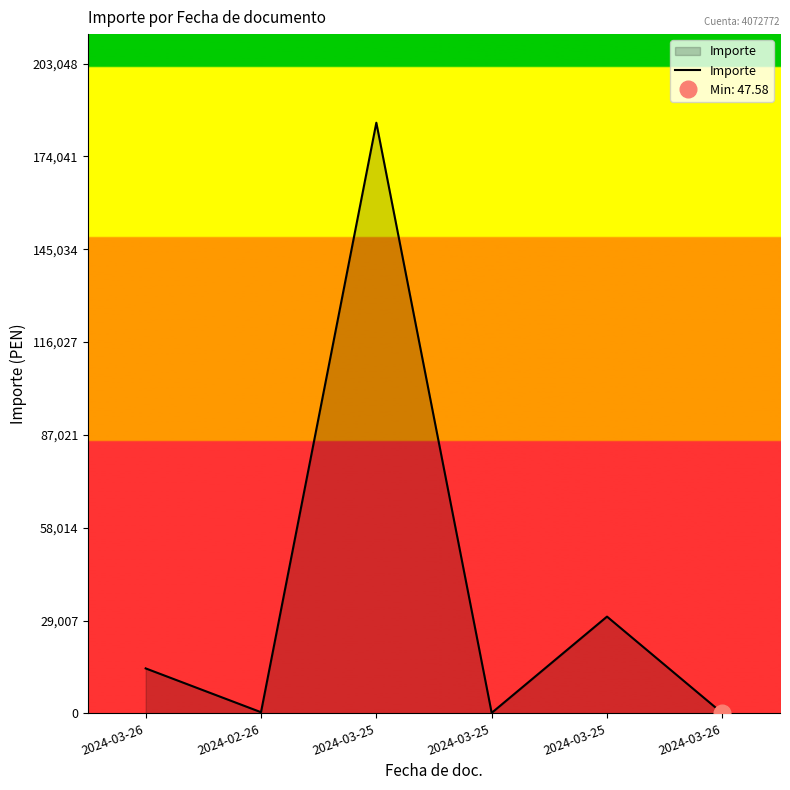

What is the average value?

38240.6